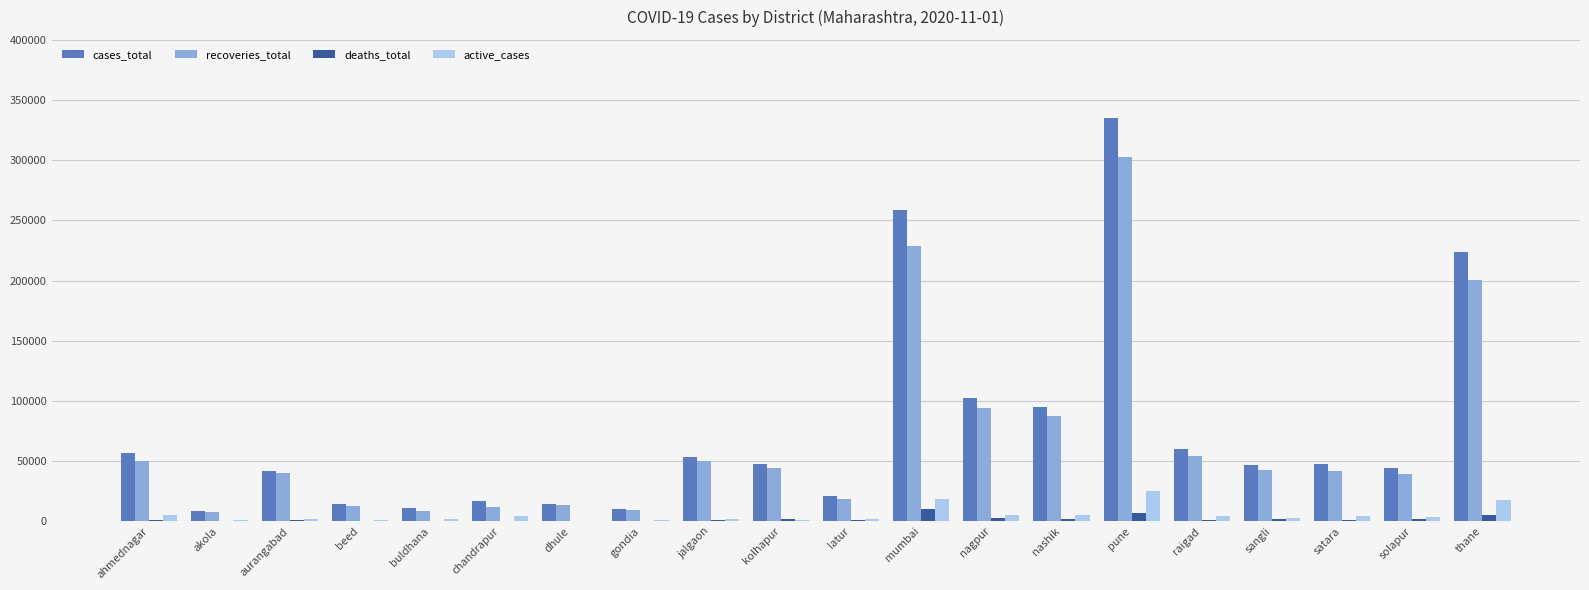

Which series changed the most between latur and mumbai?

cases_total